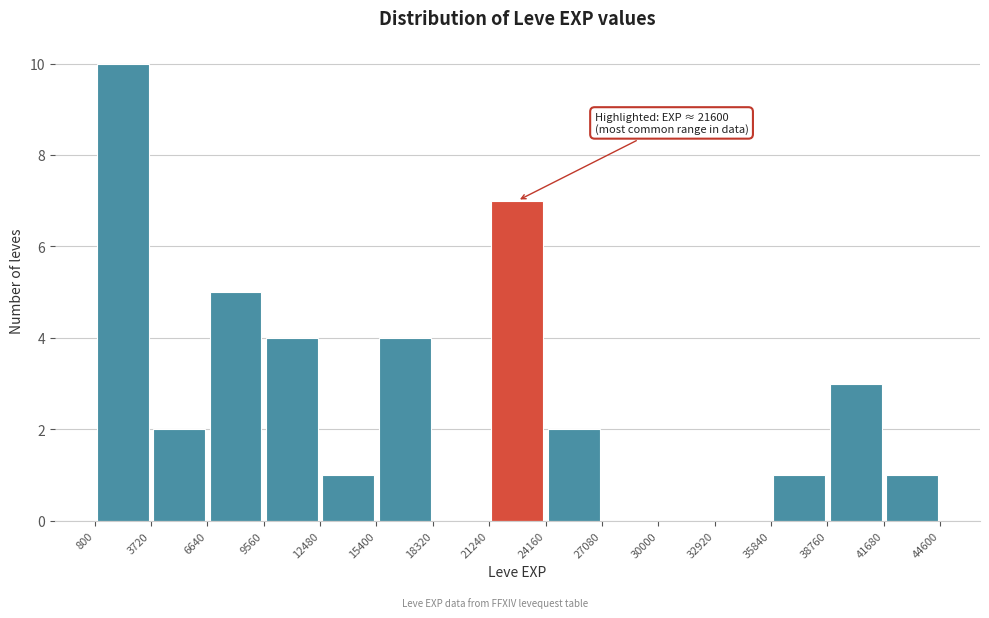

Over which range of the x-axis is the bar tallest?

800 to 3720